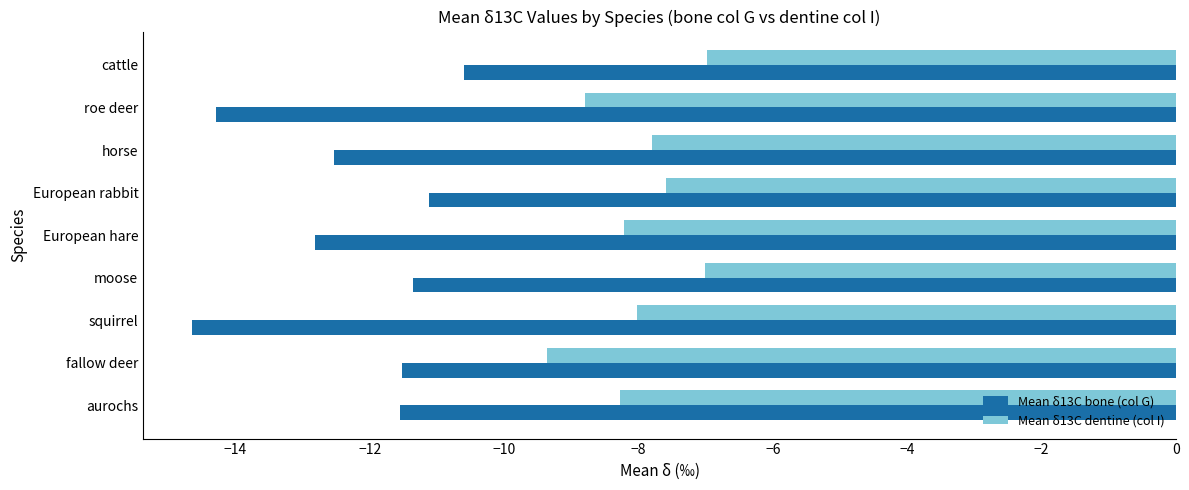

How many data points does each series have?

9